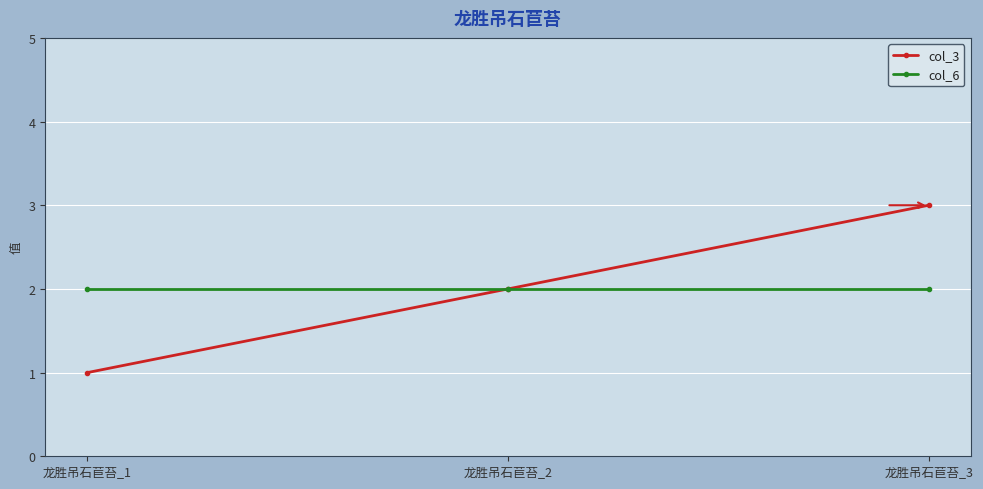

What is the difference between the maximum and second lowest values in the col_3 series?

1